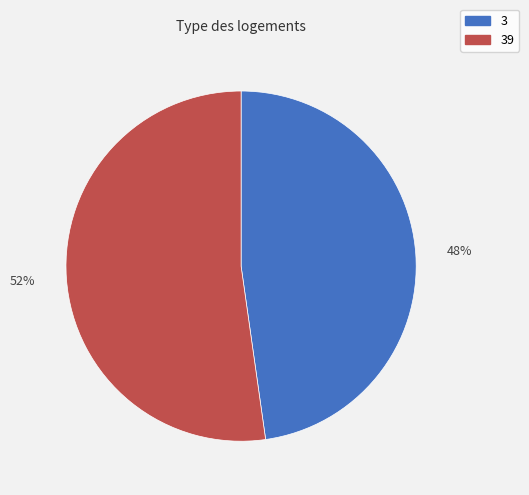

Which category has the biggest portion of the pie?

39